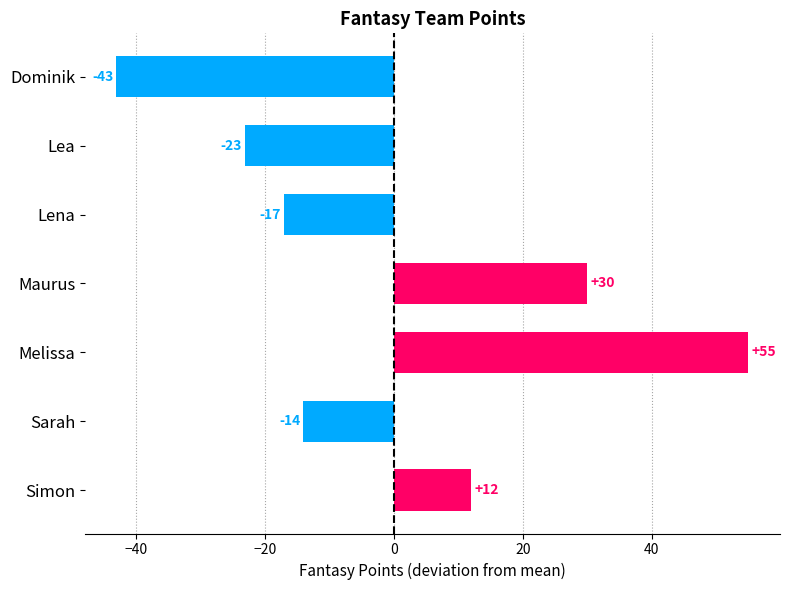

The chart shows a value of 20 at Simon. True or false?

False